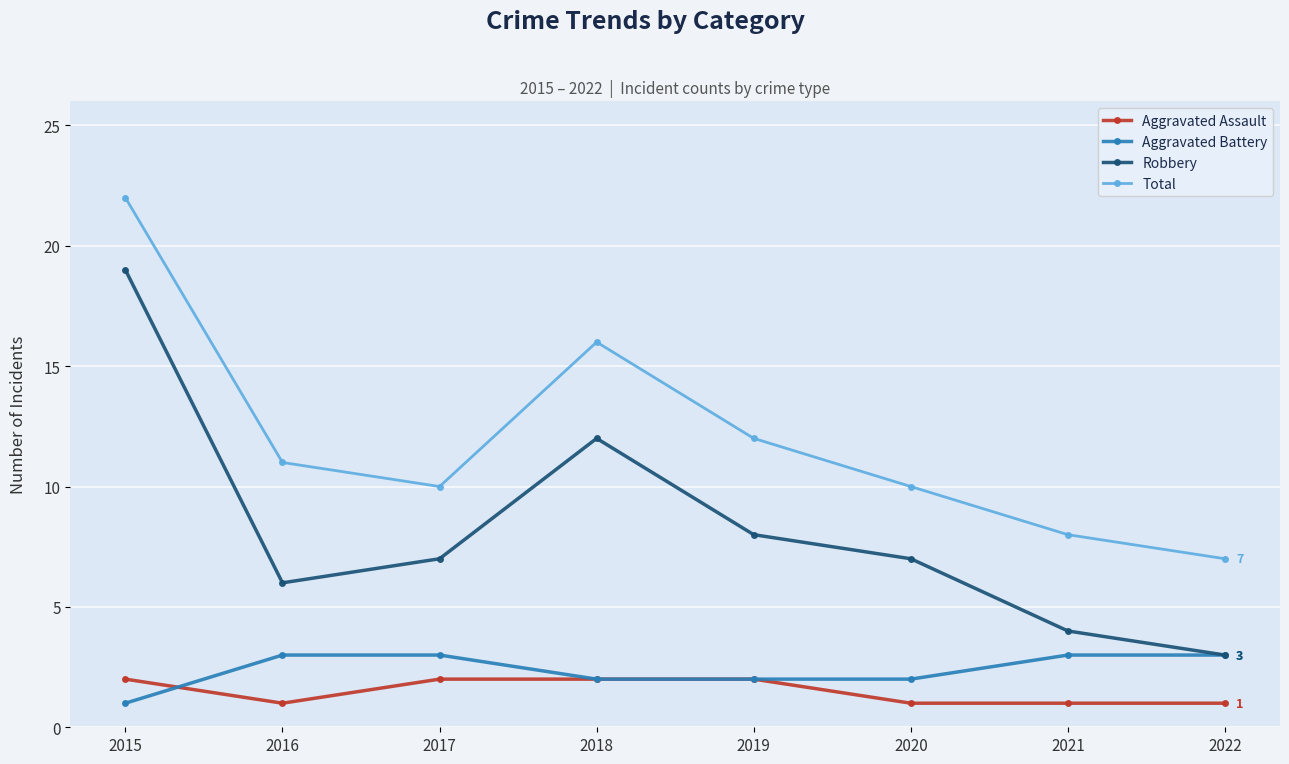

Between 2016 and 2022, which series saw the biggest shift?

Total